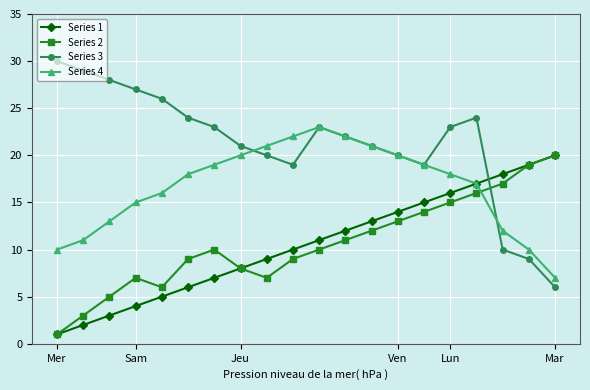

At how many categories does at least one series exceed 11?

20